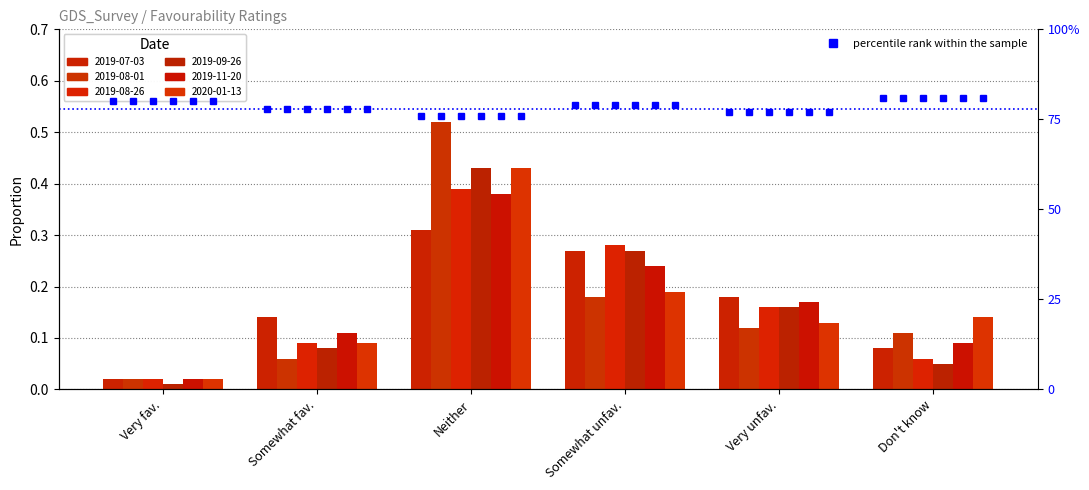

What are all the series names shown in the legend?

2019-07-03, 2019-08-01, 2019-08-26, 2019-09-26, 2019-11-20, 2020-01-13